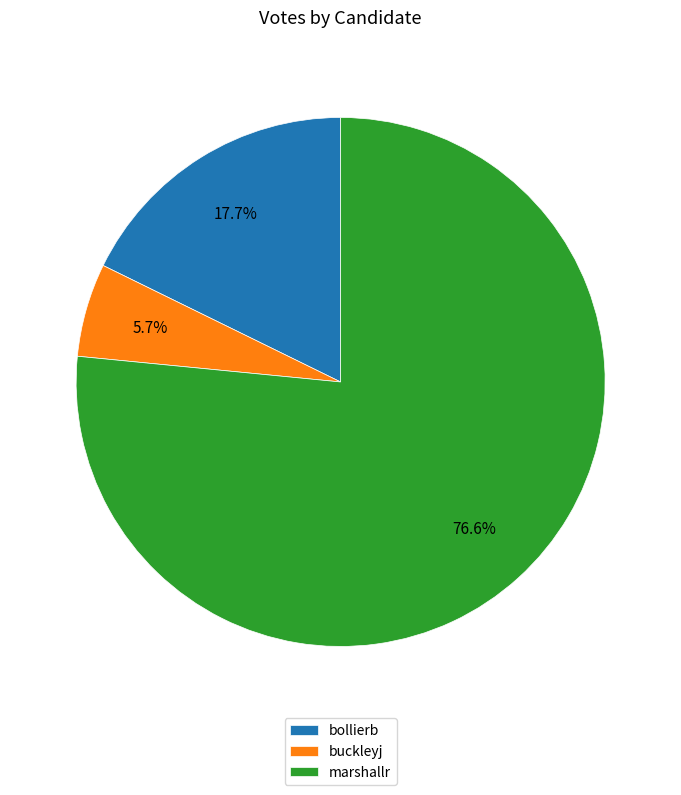

The bollierb slice represents 18% of the pie. True or false?

True